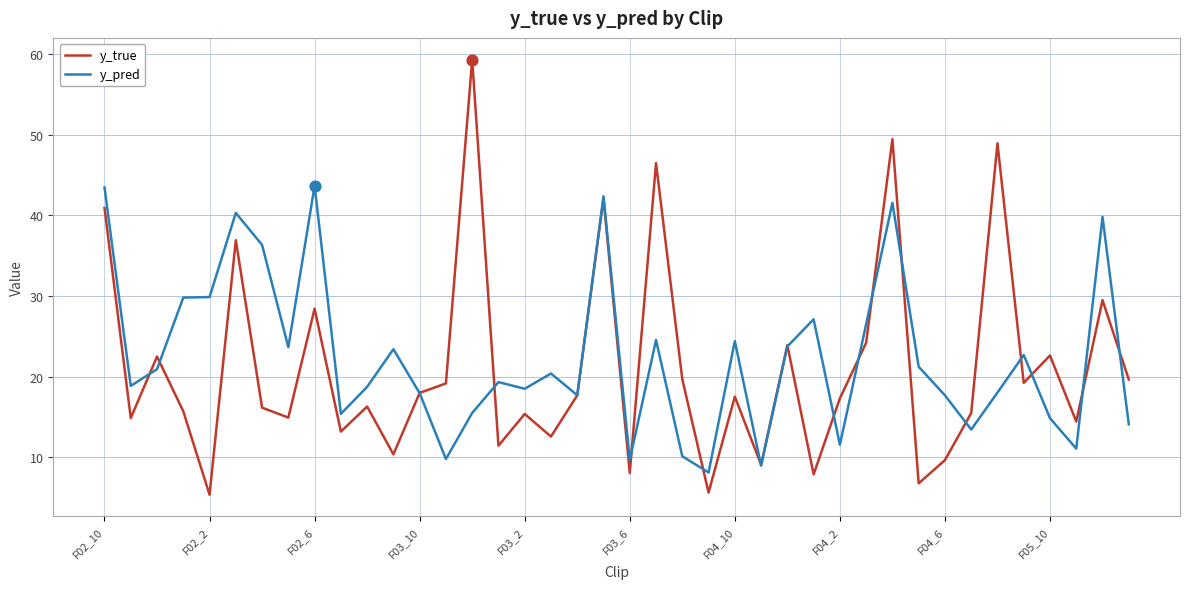

What is the lowest value of the y_true series?

5.4